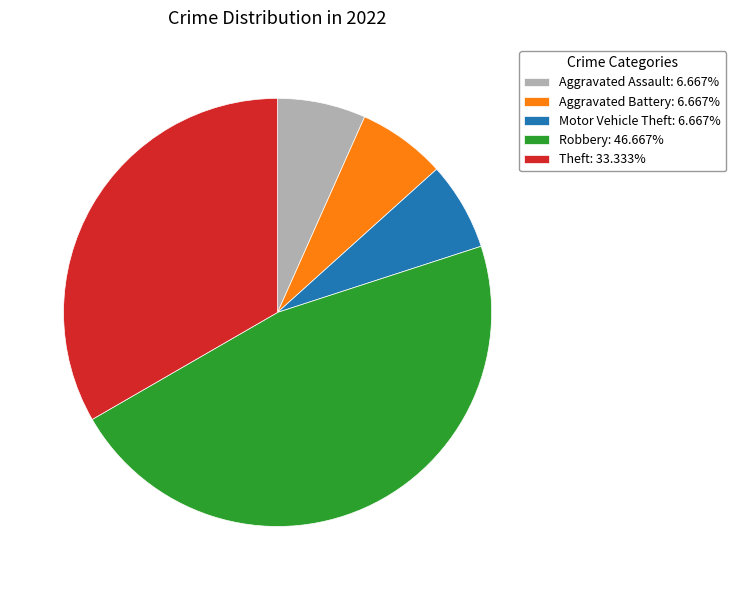

How many slices are in this pie chart?

5